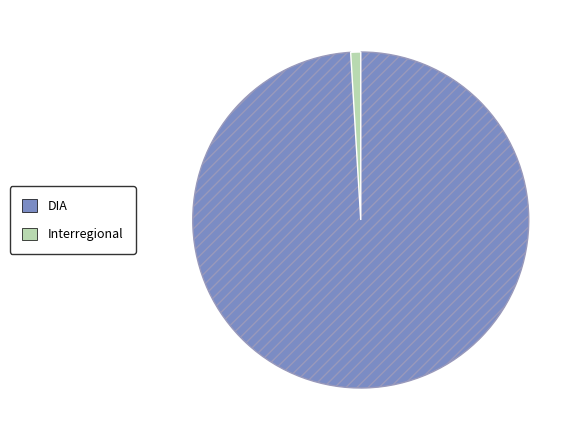

Between Interregional and DIA, which is larger?

DIA